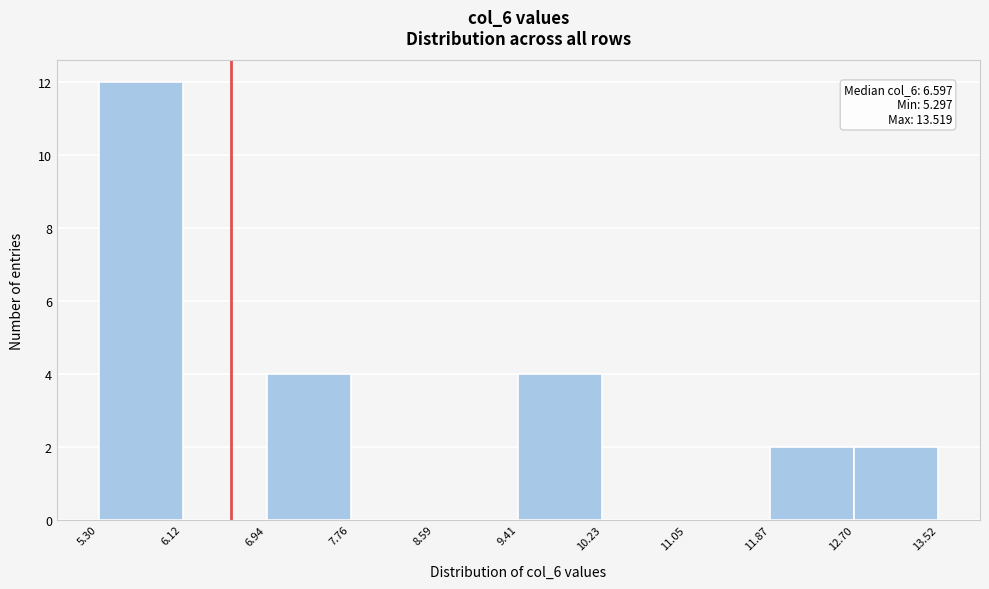

Over which range of the x-axis is the bar tallest?

5.30 to 6.12